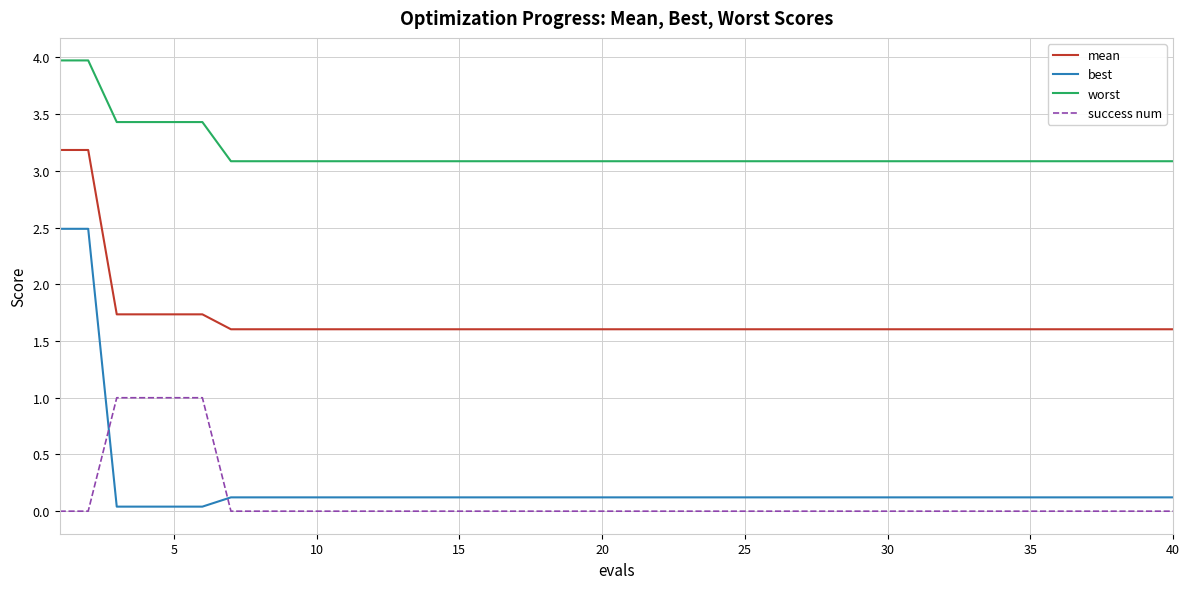

What is the greatest value displayed?

4.0